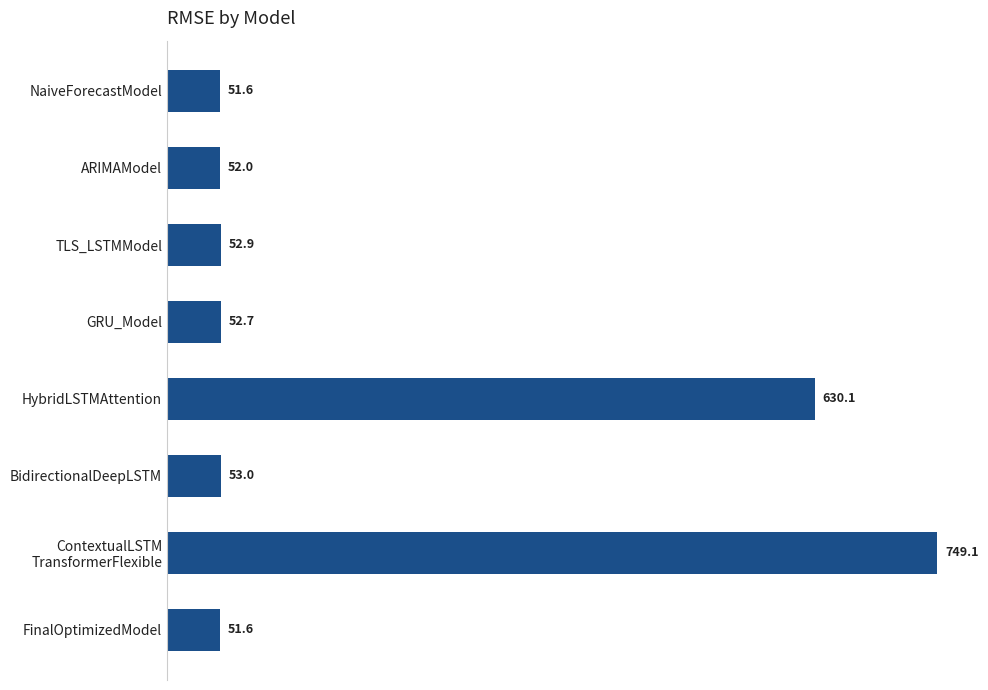

Which has a higher value, HybridLSTMAttention or BidirectionalDeepLSTM?

HybridLSTMAttention